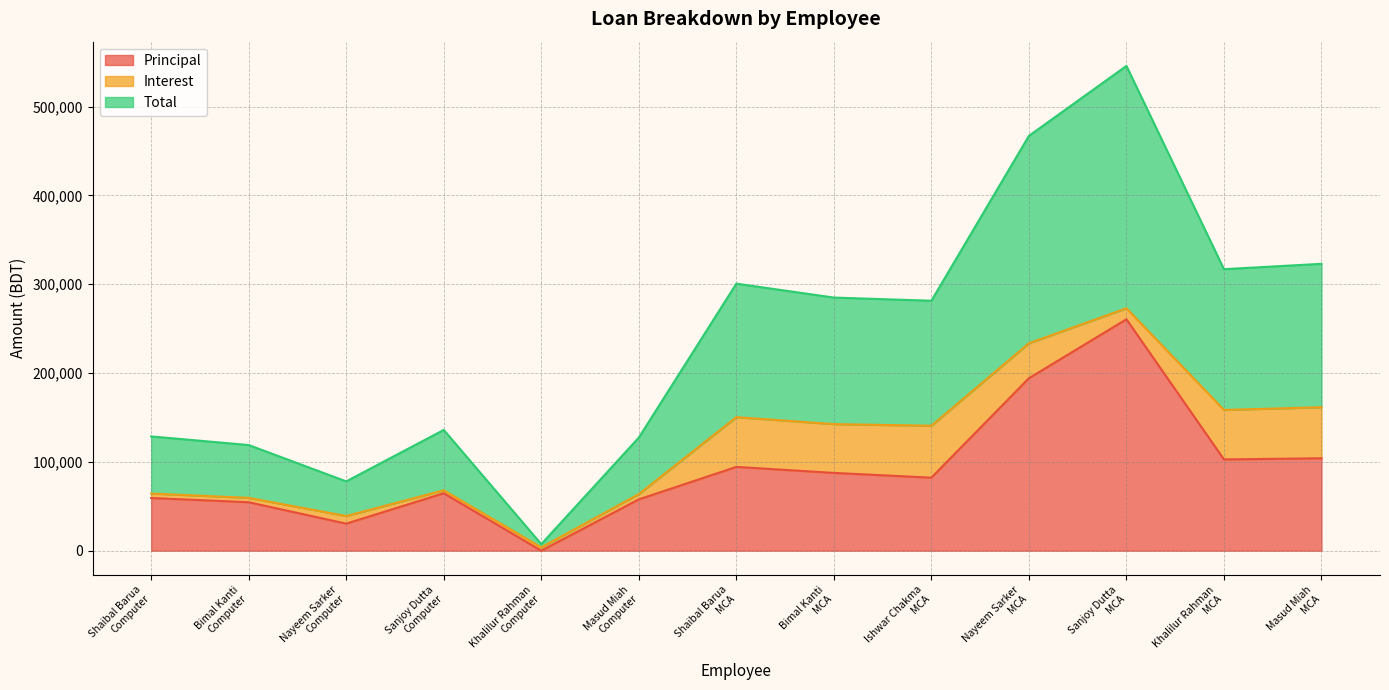

True or false: Total and Principal intersect in this chart.

False